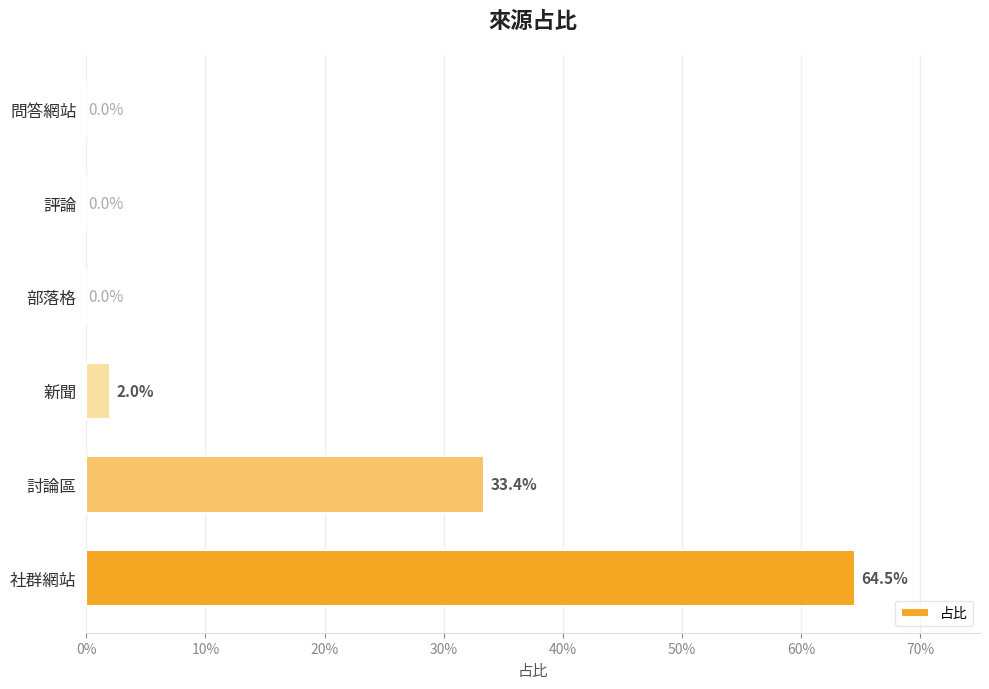

Does the chart contain stacked bars?

No